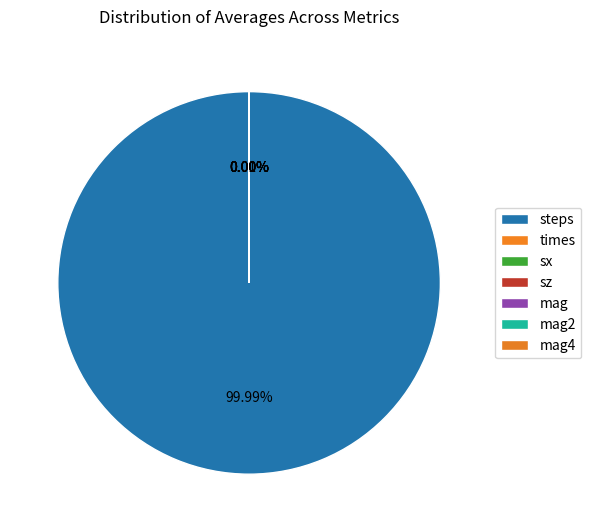

Which slice is the smallest?

sz